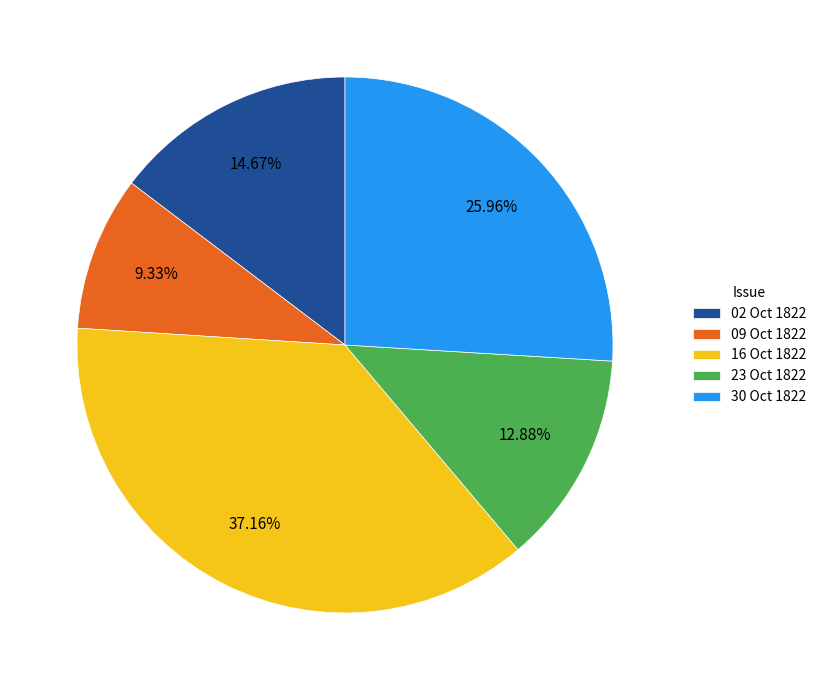

Is 16 Oct 1822 the majority of the pie?

No